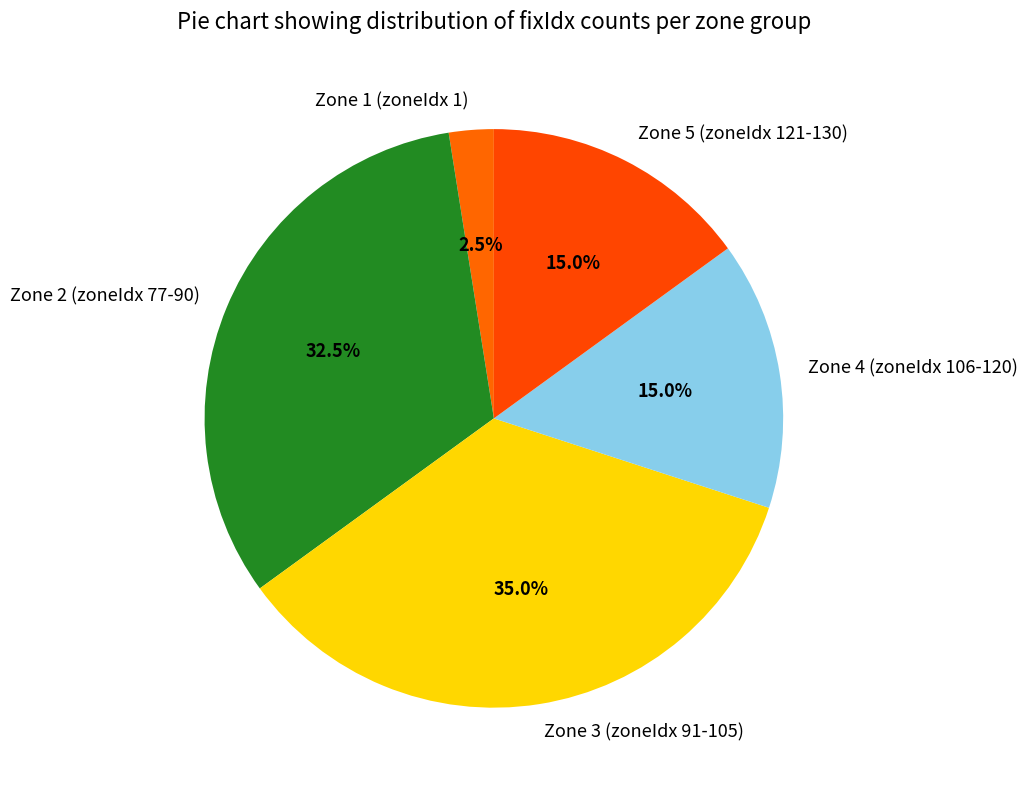

Combined, do Zone 2 (zoneIdx 77-90) and Zone 3 (zoneIdx 91-105) account for over 50%?

Yes